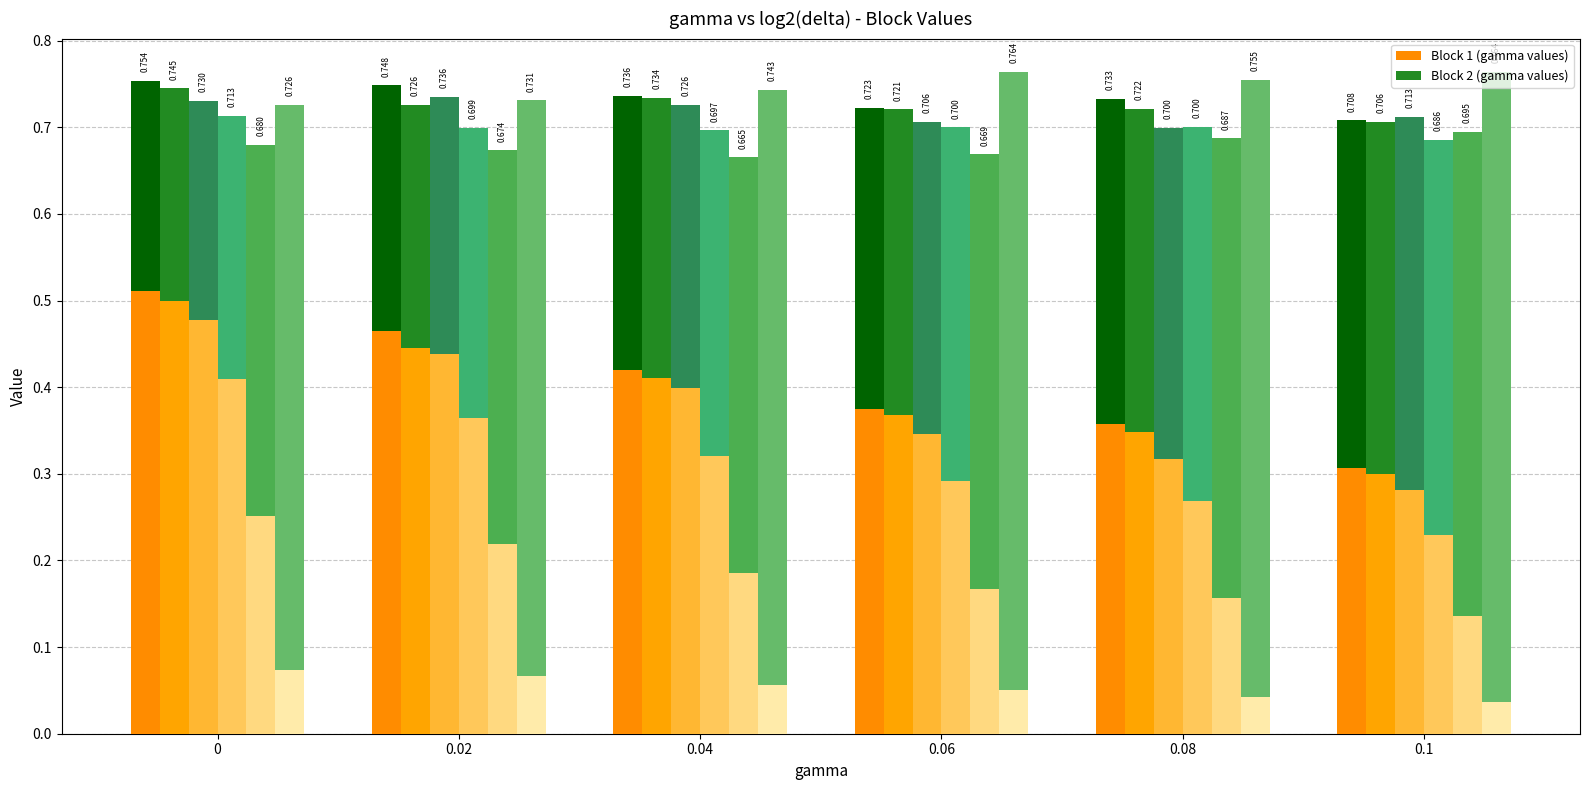

True or false: log2(delta)=-8 (block1) has a value of 0.2 at 0.04.

False